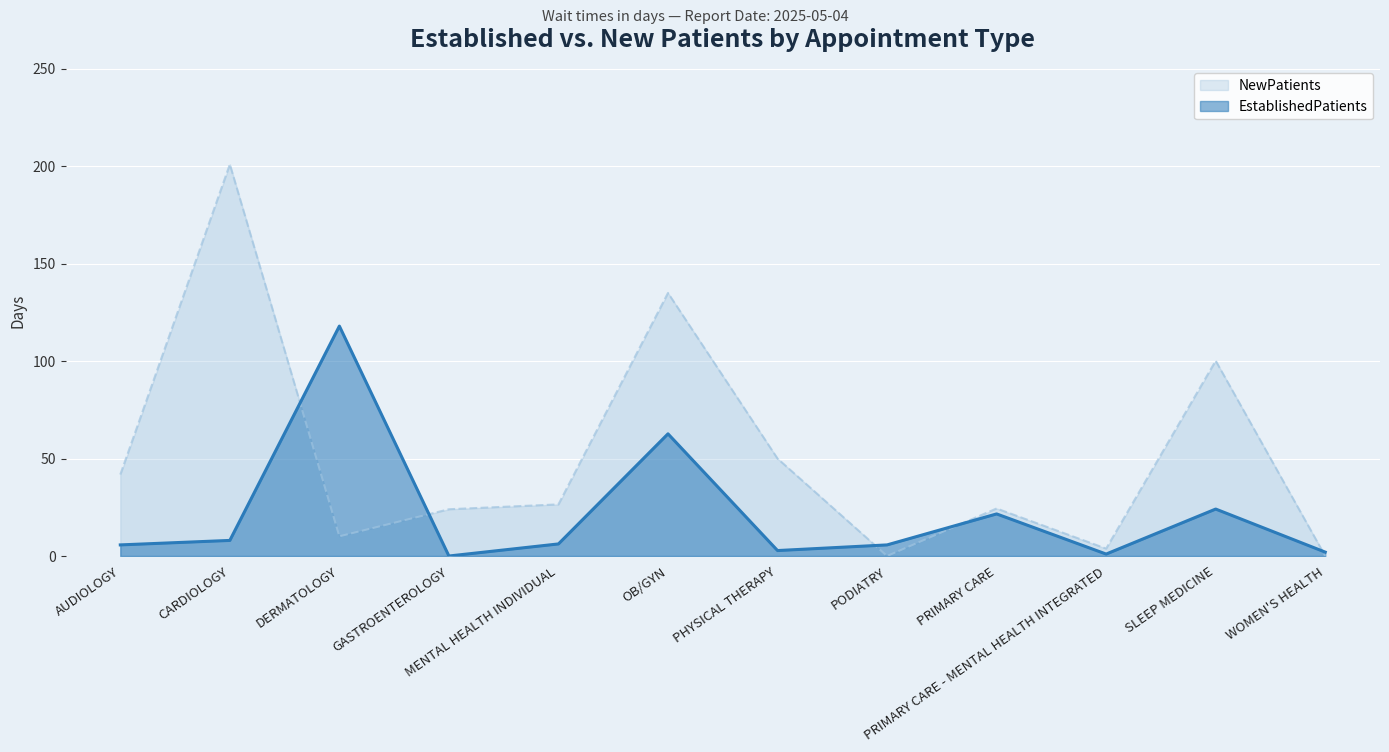

Count the number of categories in the chart.

12